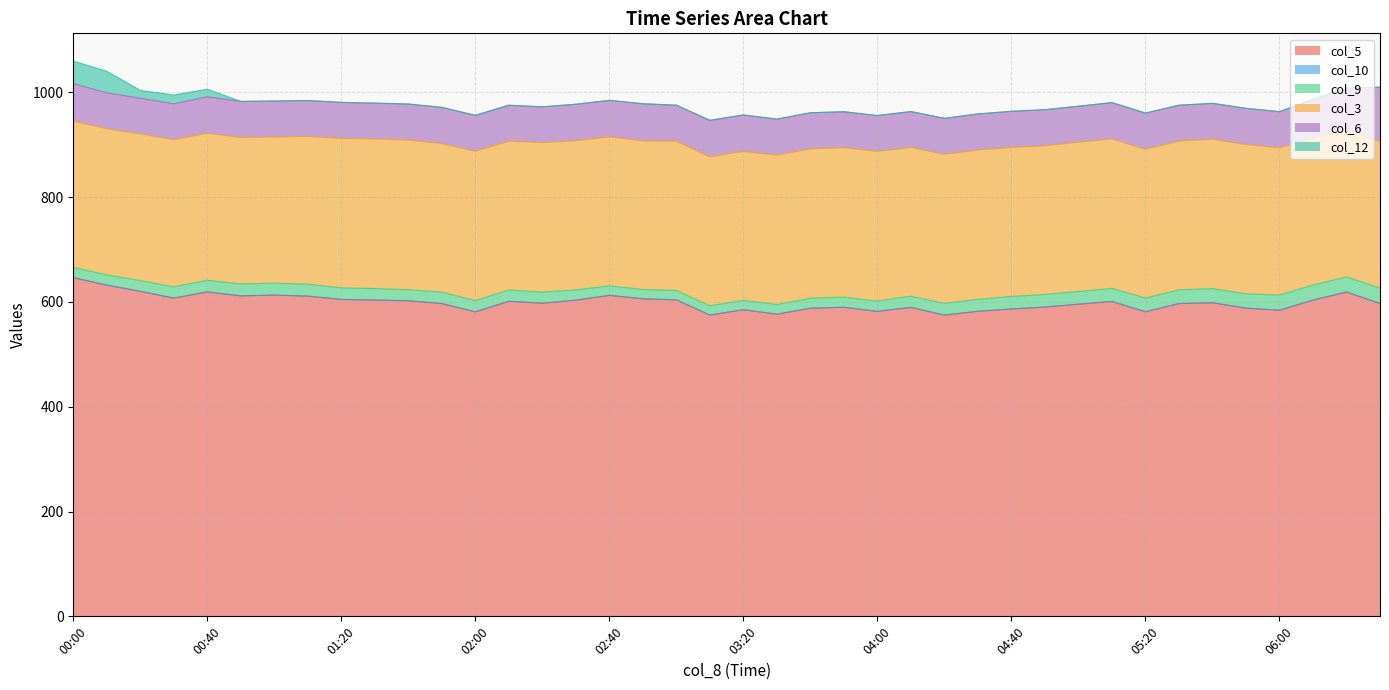

What is the maximum value for col_12?

42.8